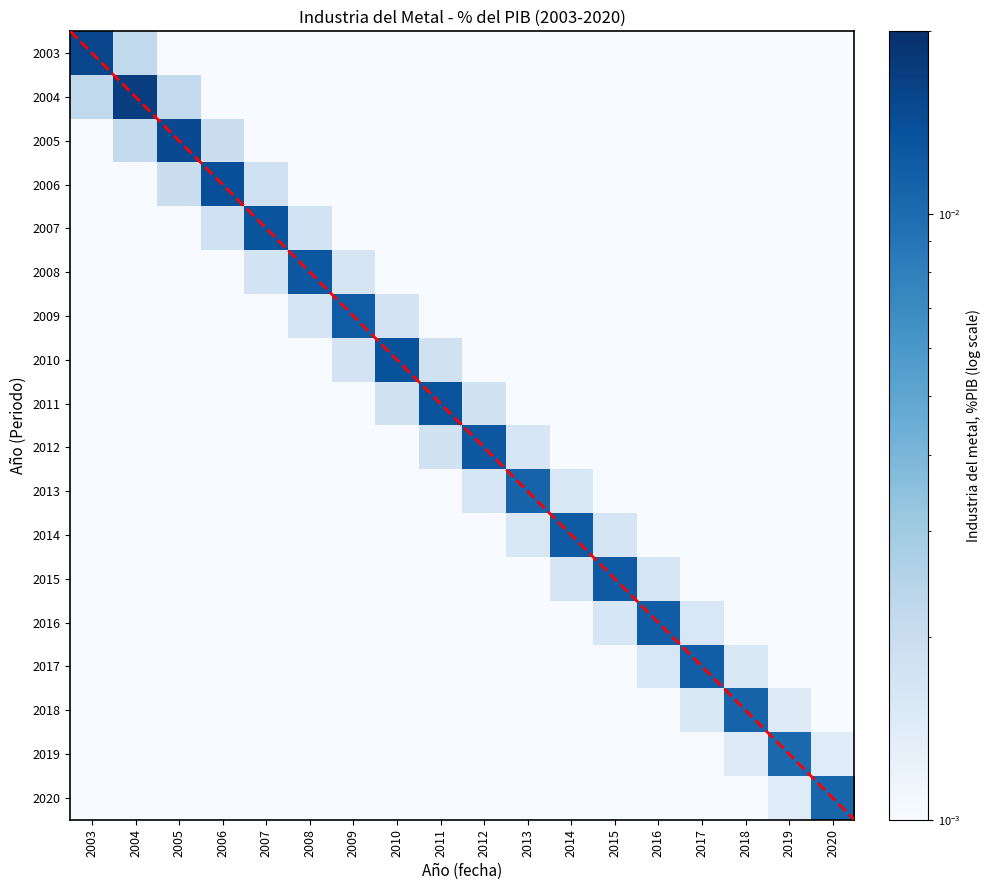

Which series has the largest total across all categories?

2004